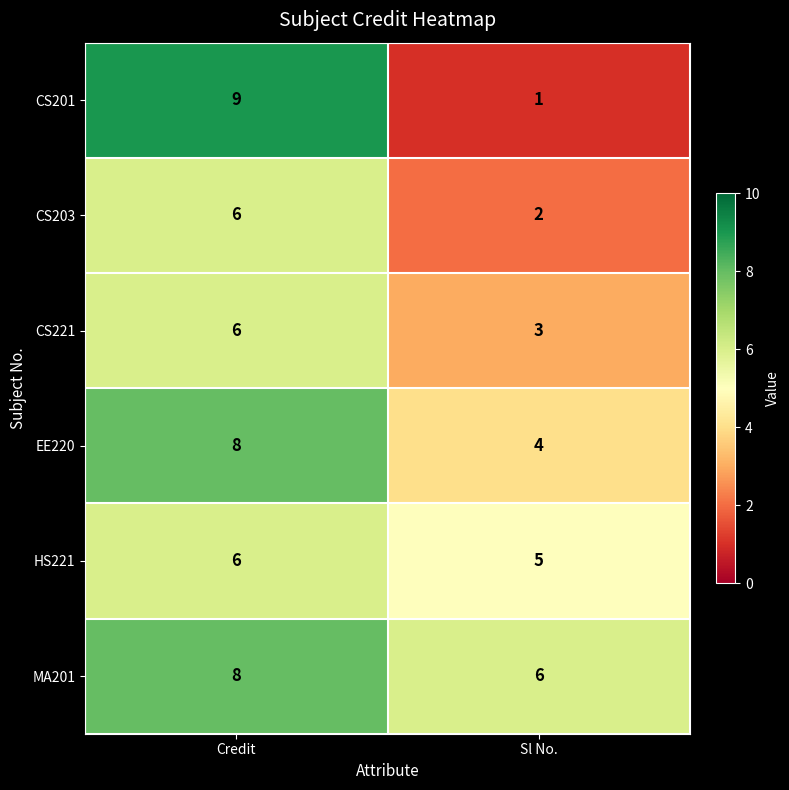

What is the sum of all CS201 values?

10